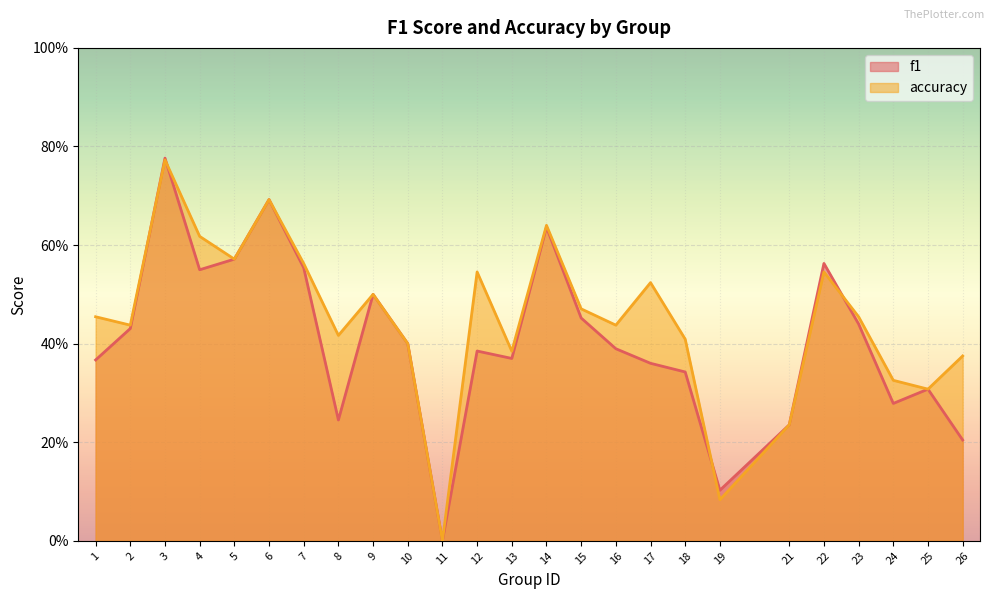

At which category is the sum across all series the highest?

3